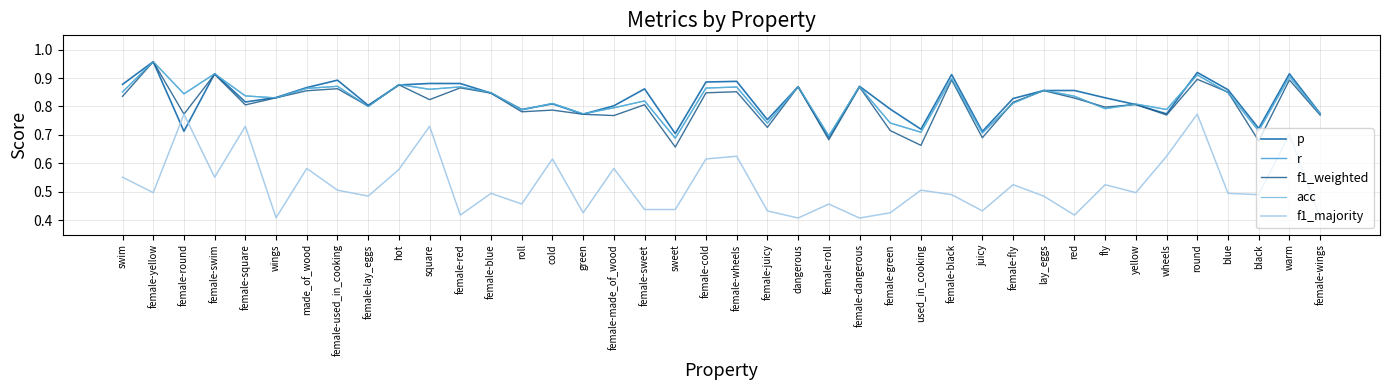

What is the average value of the acc series?

0.8